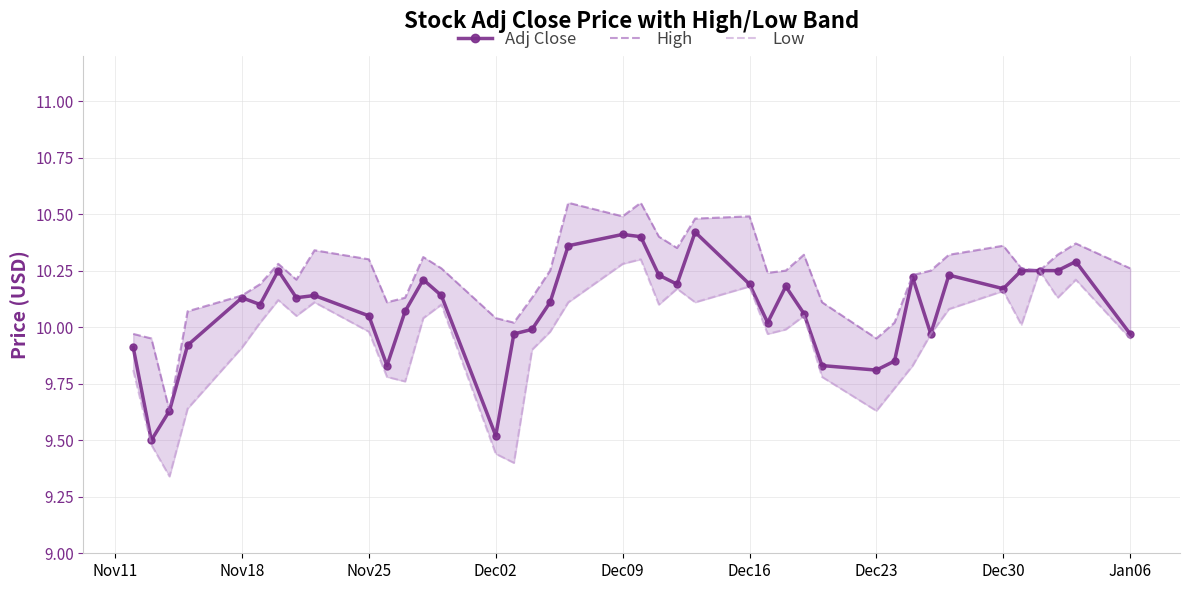

Reading left to right, transcribe all the data shown in this chart.

Adj Close: 9.9	9.5	9.6	9.9	10.1	10.1	10.2	10.1	10.1	10.1	9.8	10.1	10.2	10.1	9.5	10.0	10.0	10.1	10.4	10.4	10.4	10.2	10.2	10.4	10.2	10.0	10.2	10.1	9.8	9.8	9.8	10.2	10.0	10.2	10.2	10.2	10.2	10.2	10.3	10.0
High: 10.0	9.9	9.6	10.1	10.1	10.2	10.3	10.2	10.3	10.3	10.1	10.1	10.3	10.3	10.0	10.0	10.1	10.2	10.6	10.5	10.6	10.4	10.3	10.5	10.5	10.2	10.2	10.3	10.1	9.9	10.0	10.2	10.2	10.3	10.4	10.3	10.2	10.3	10.4	10.3
Low: 9.8	9.5	9.3	9.6	9.9	10.0	10.1	10.1	10.1	10.0	9.8	9.8	10.0	10.1	9.4	9.4	9.9	10.0	10.1	10.3	10.3	10.1	10.2	10.1	10.2	10.0	10.0	10.1	9.8	9.6	9.7	9.8	10.0	10.1	10.2	10.0	10.2	10.1	10.2	9.9